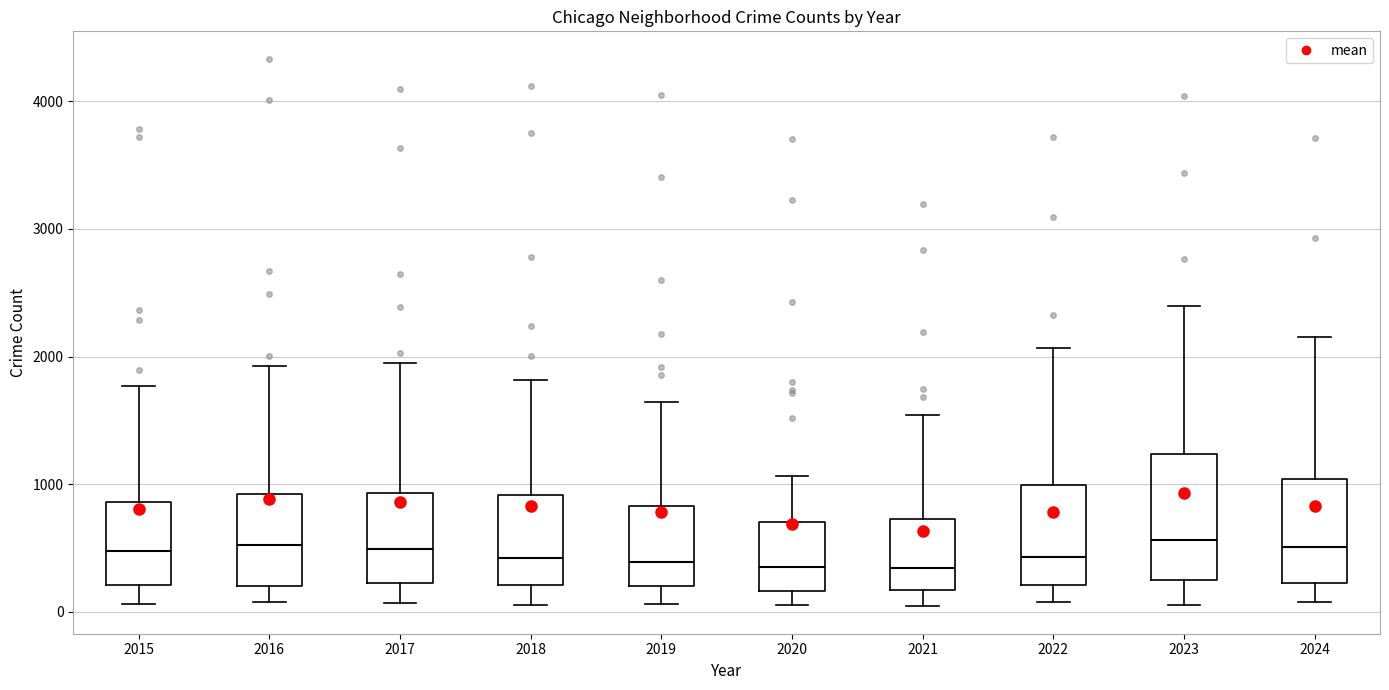

Reading left to right, transcribe this box plot: for each box, give where its median line is, the range the box spans, and where its two whiskers end, as read against the y-axis. The values are not printed on the chart, so give them approximately, as read against the axis.

2015: median 500, box 200 to 900, whiskers 100 to 1800
2016: median 500, box 200 to 900, whiskers 100 to 1900
2017: median 500, box 200 to 900, whiskers 100 to 1900
2018: median 400, box 200 to 900, whiskers 100 to 1800
2019: median 400, box 200 to 800, whiskers 100 to 1600
2020: median 300, box 200 to 700, whiskers 100 to 1100
2021: median 300, box 200 to 700, whiskers 0 to 1500
2022: median 400, box 200 to 1000, whiskers 100 to 2100
2023: median 600, box 200 to 1200, whiskers 100 to 2400
2024: median 500, box 200 to 1000, whiskers 100 to 2200